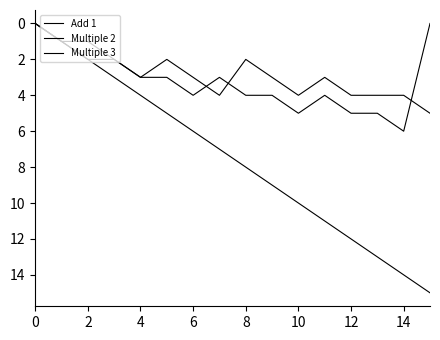

True or false: Add 1 has more than 1 interior local peaks.

False